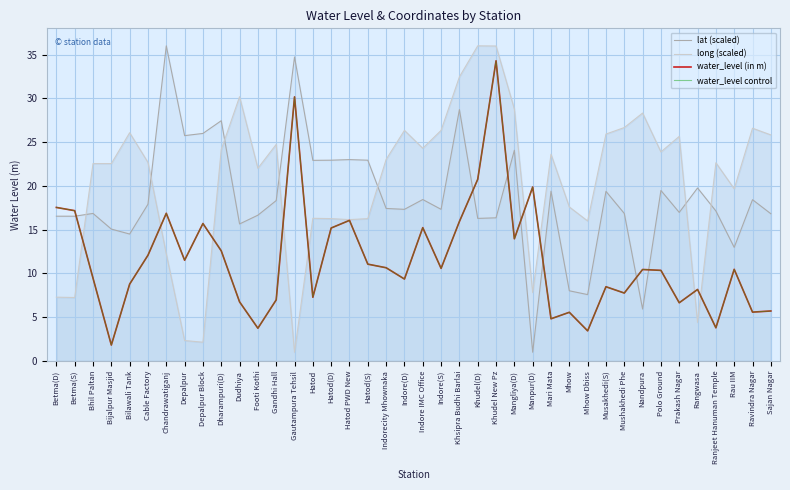

What are all the series names shown in the legend?

lat (scaled), long (scaled), water_level (in m), water_level control